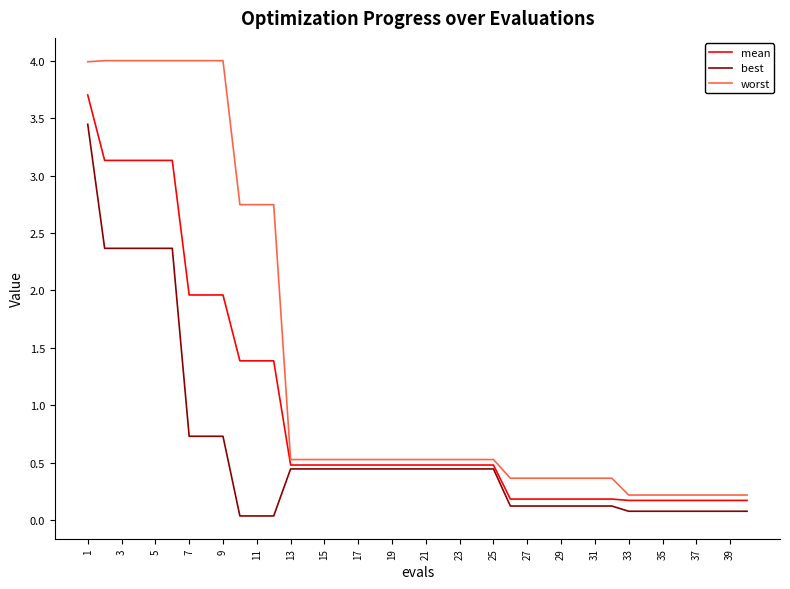

What is the difference between the maximum and second lowest values in the worst series?

3.8